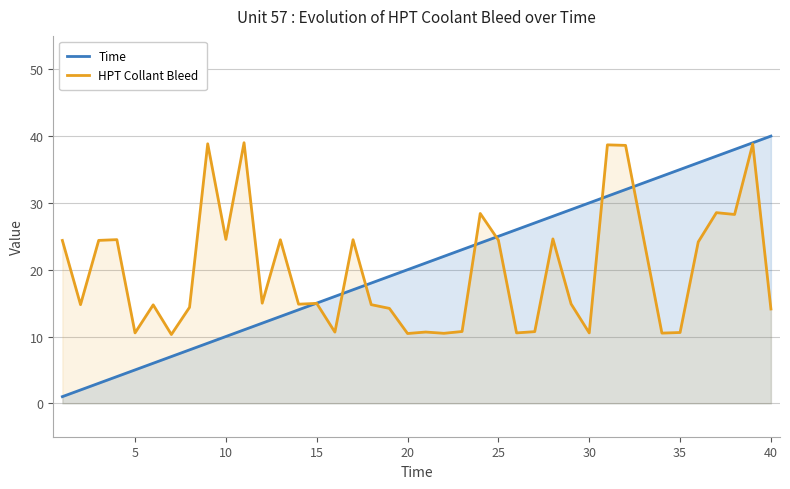

What is the minimum value for HPT Collant Bleed?

10.3